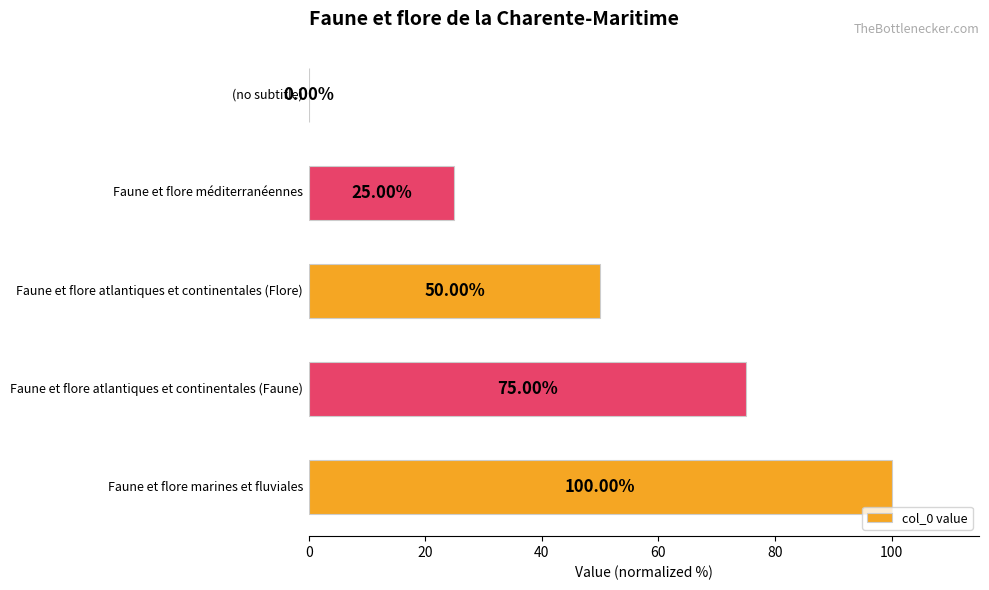

How many positive values are there?

4